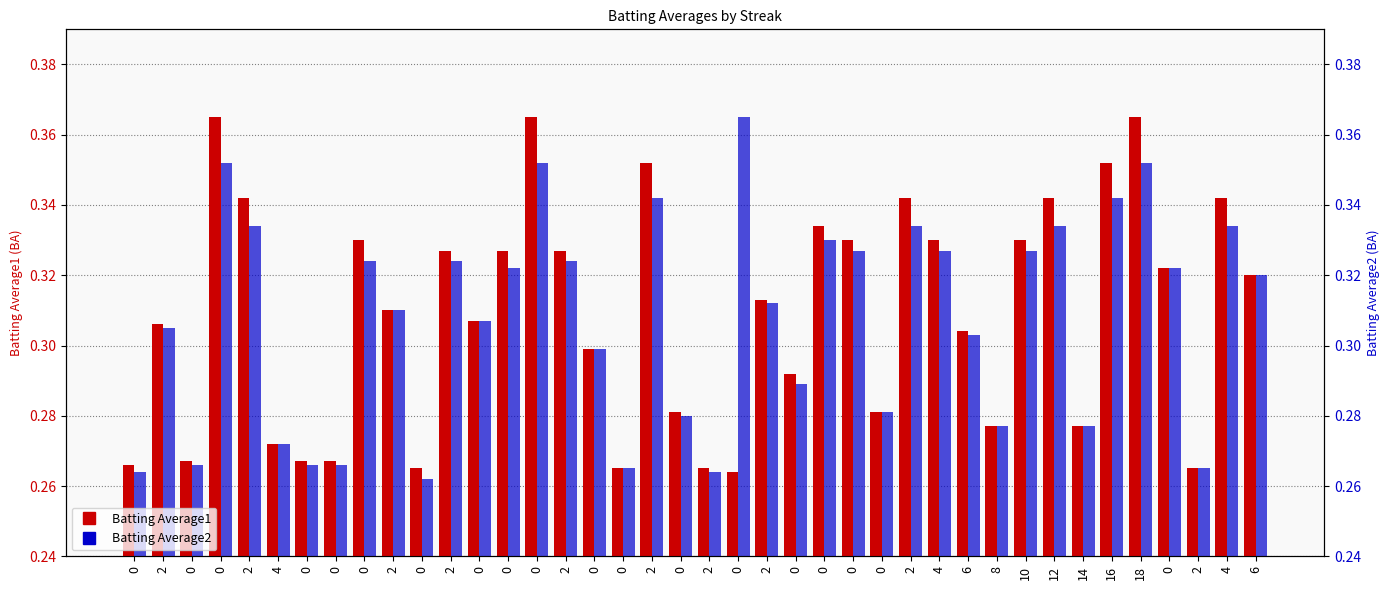

Reading left to right, transcribe all the data shown in this chart.

Batting Average1: 0.3	0.3	0.3	0.4	0.3	0.3	0.3	0.3	0.3	0.3	0.3	0.3	0.3	0.3	0.4	0.3	0.3	0.3	0.4	0.3	0.3	0.3	0.3	0.3	0.3	0.3	0.3	0.3	0.3	0.3	0.3	0.3	0.3	0.3	0.4	0.4	0.3	0.3	0.3	0.3
Batting Average2: 0.3	0.3	0.3	0.4	0.3	0.3	0.3	0.3	0.3	0.3	0.3	0.3	0.3	0.3	0.4	0.3	0.3	0.3	0.3	0.3	0.3	0.4	0.3	0.3	0.3	0.3	0.3	0.3	0.3	0.3	0.3	0.3	0.3	0.3	0.3	0.4	0.3	0.3	0.3	0.3